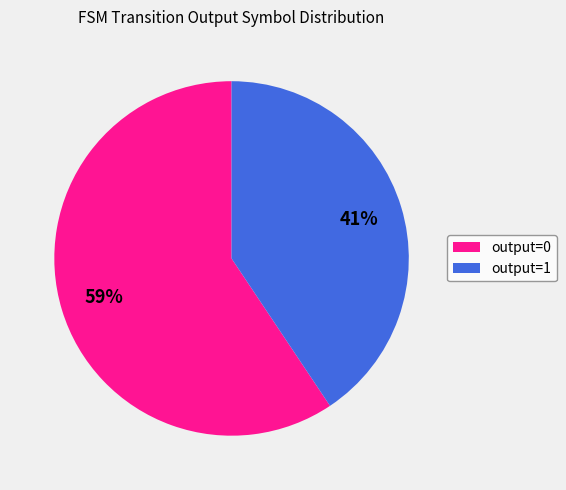

To the nearest percent, what portion does output=0 represent?

59%